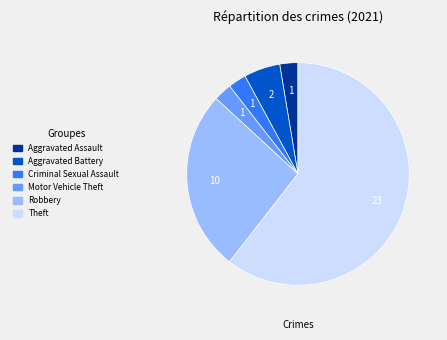

How many segments does this pie chart have?

6